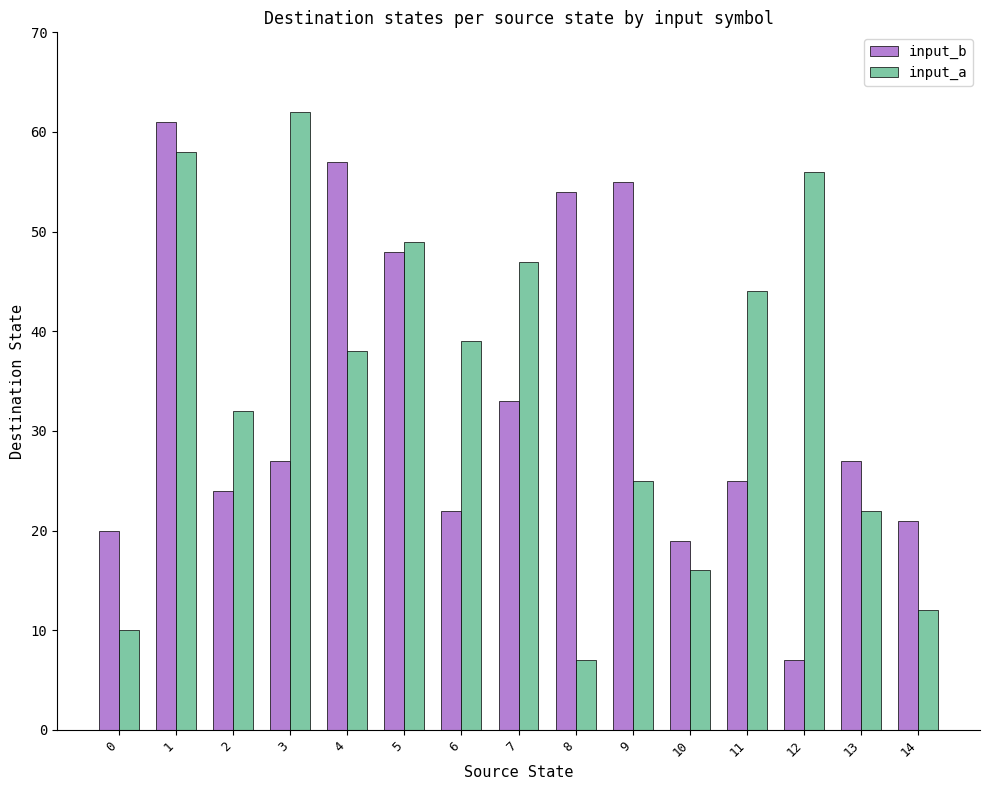

List the series in order of their overall mean, highest first.

input_a, input_b